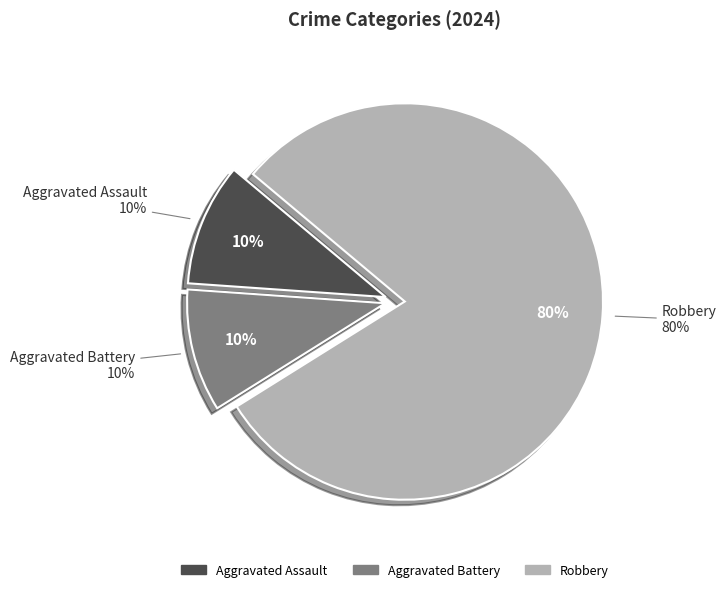

To the nearest percent, what percentage of the pie is Robbery?

80%